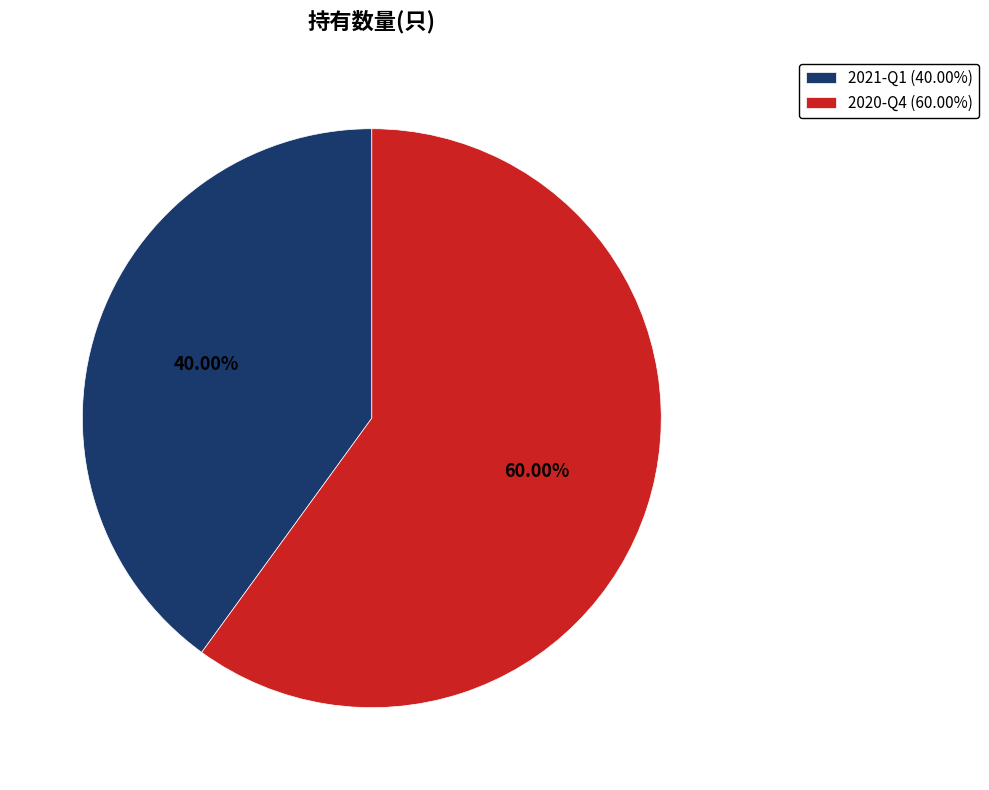

What is the majority slice?

2020-Q4